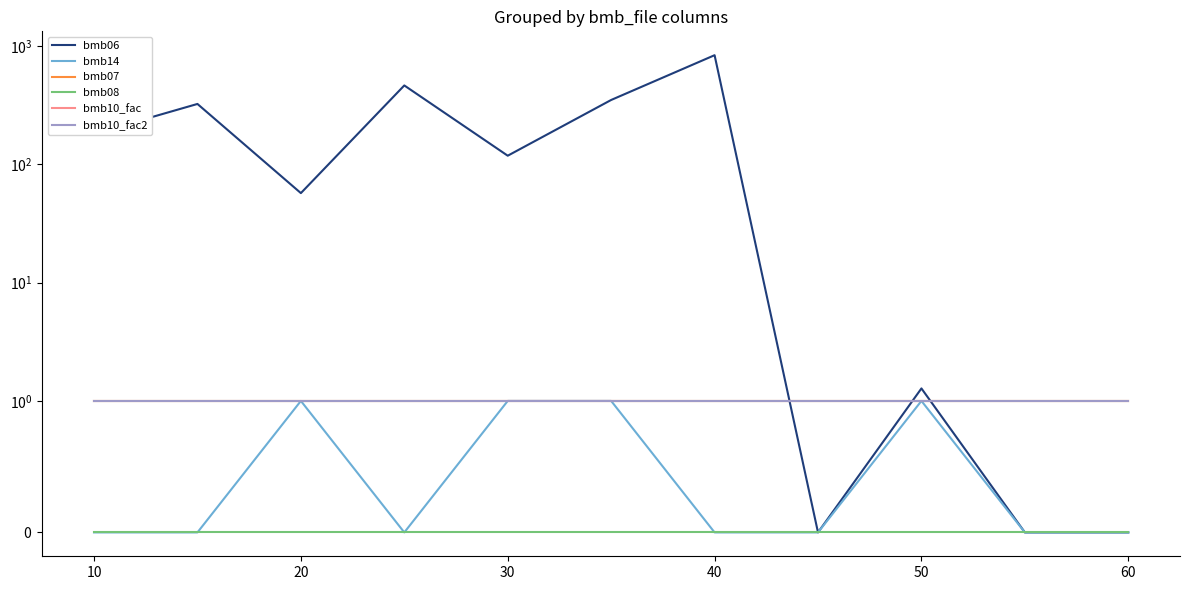

True or false: bmb10_fac and bmb08 intersect in this chart.

False